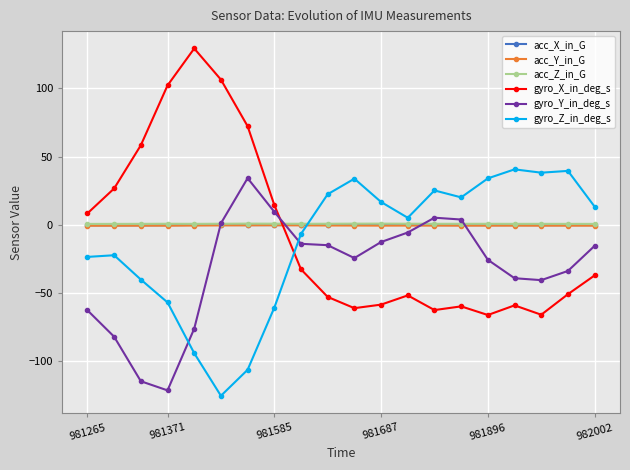

Which series has the largest range (max minus min)?

gyro_X_in_deg_s